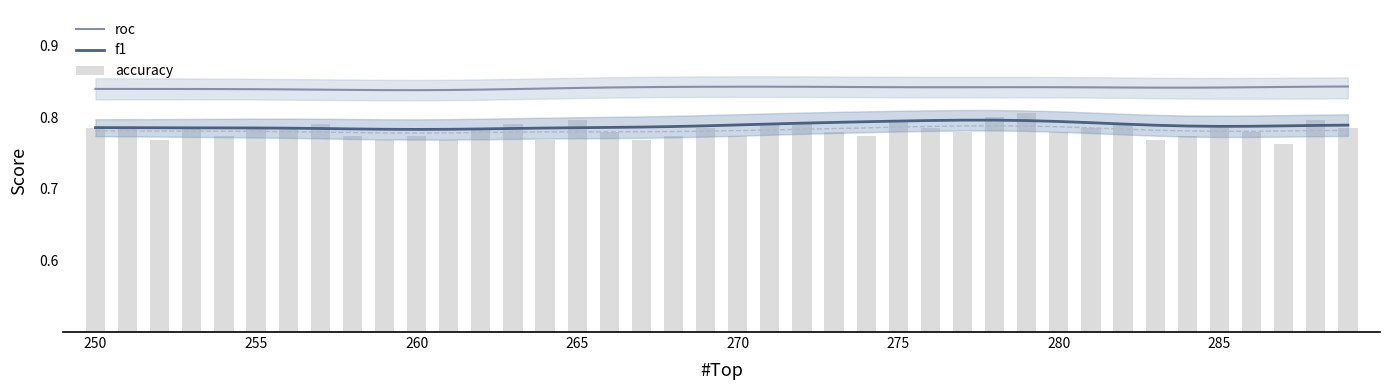

What is the maximum value for roc?

0.8